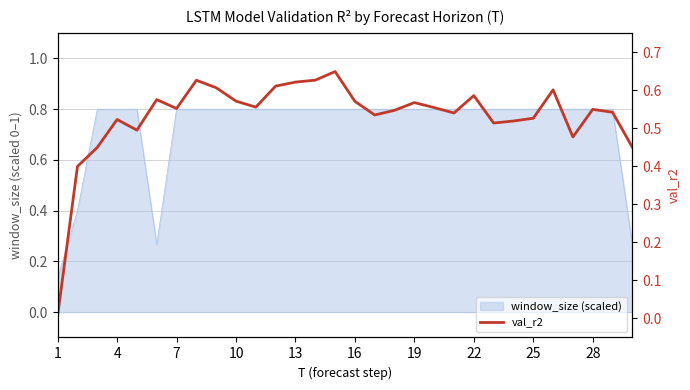

The value at 20 is 0.8. True or false?

False